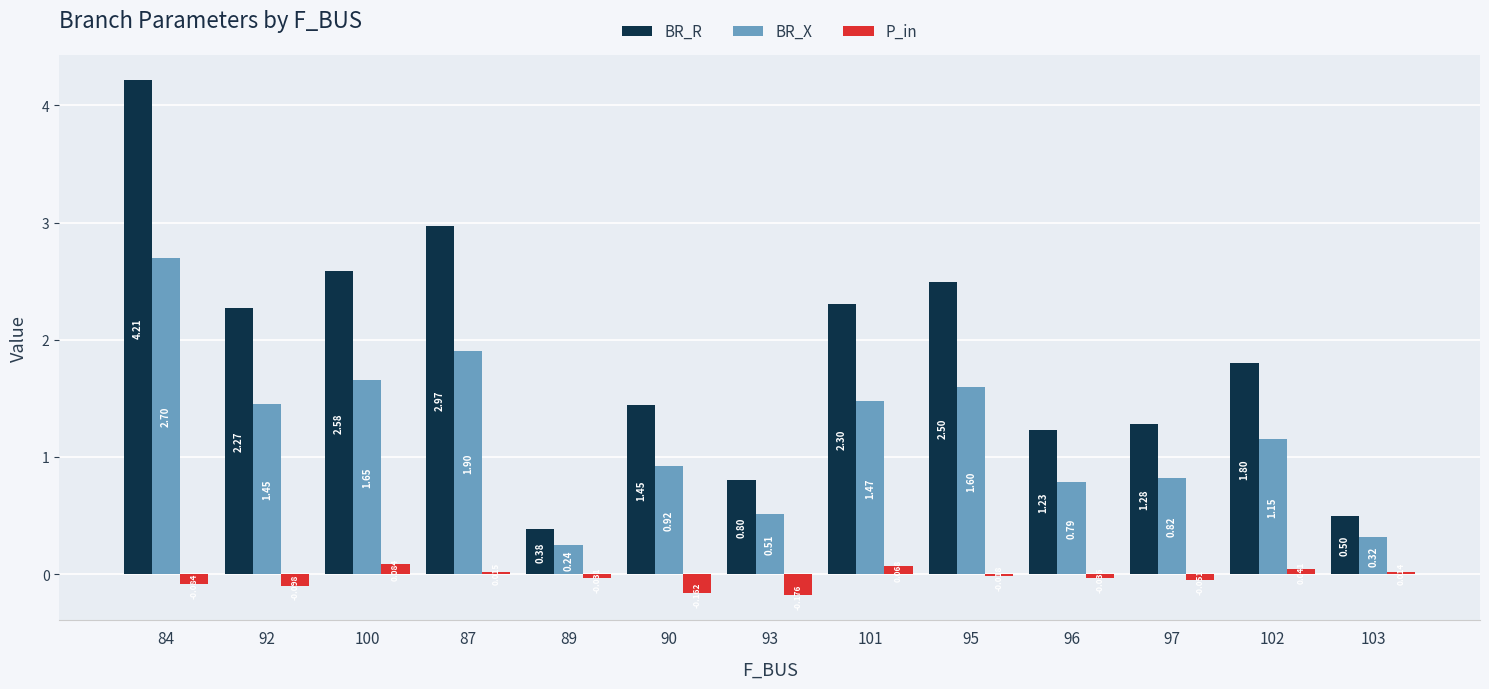

What are all the series names shown in the legend?

BR_R, BR_X, P_in